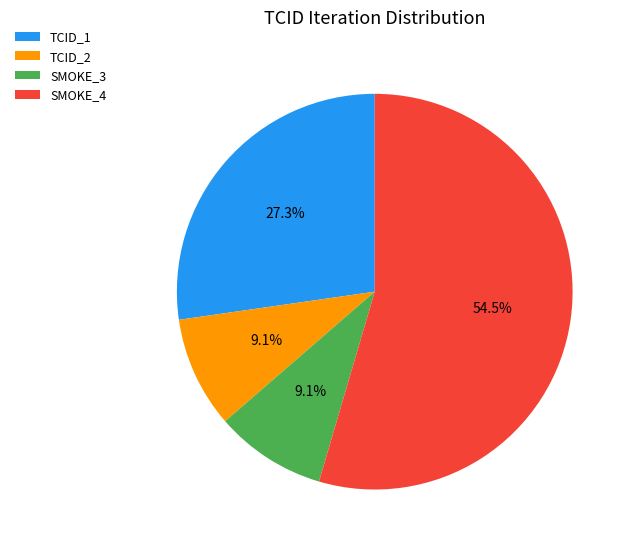

What percentage is the SMOKE_3 slice, to the nearest percent?

9%